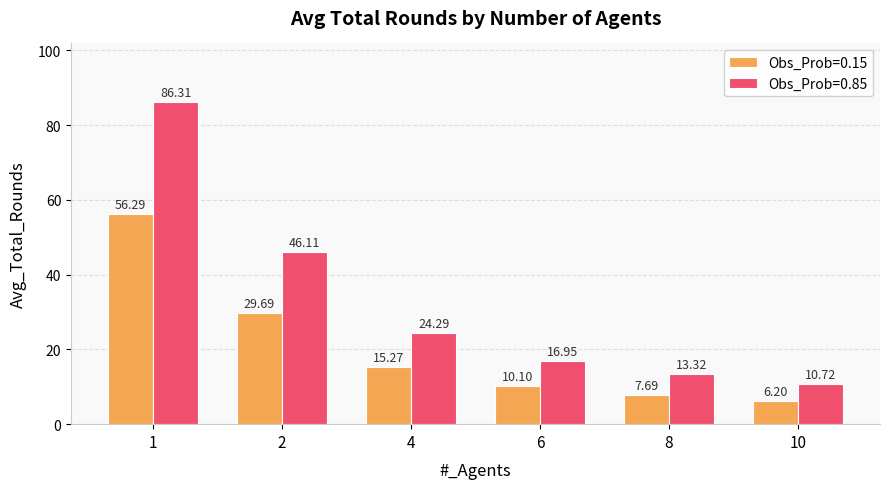

At how many categories does at least one series exceed 51?

1